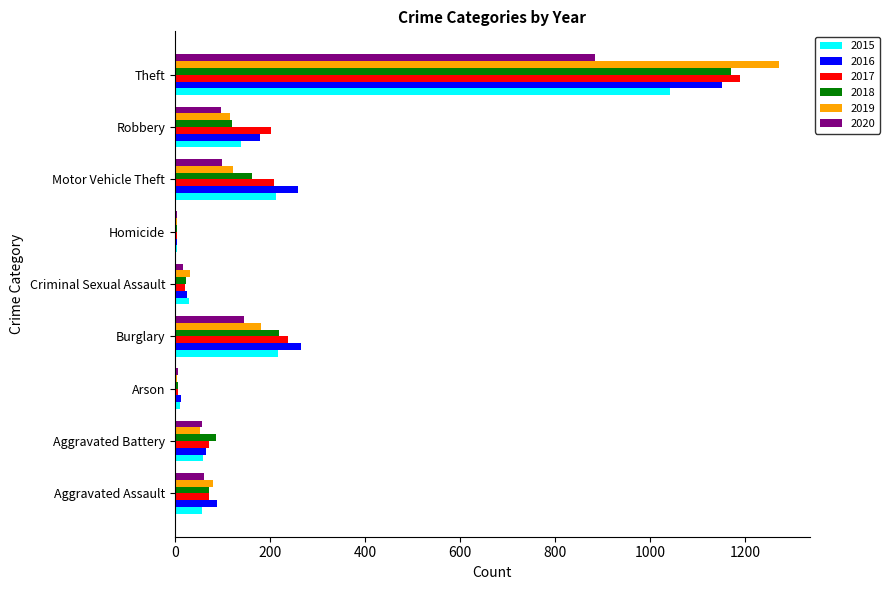

Which category has the highest value in the 2016 series?

Theft